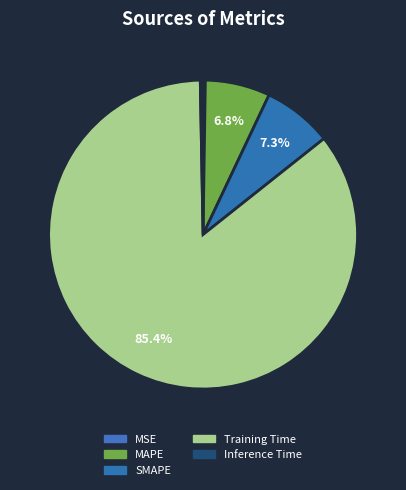

To the nearest percent, what is the combined percentage of Training Time and Inference Time?

86%